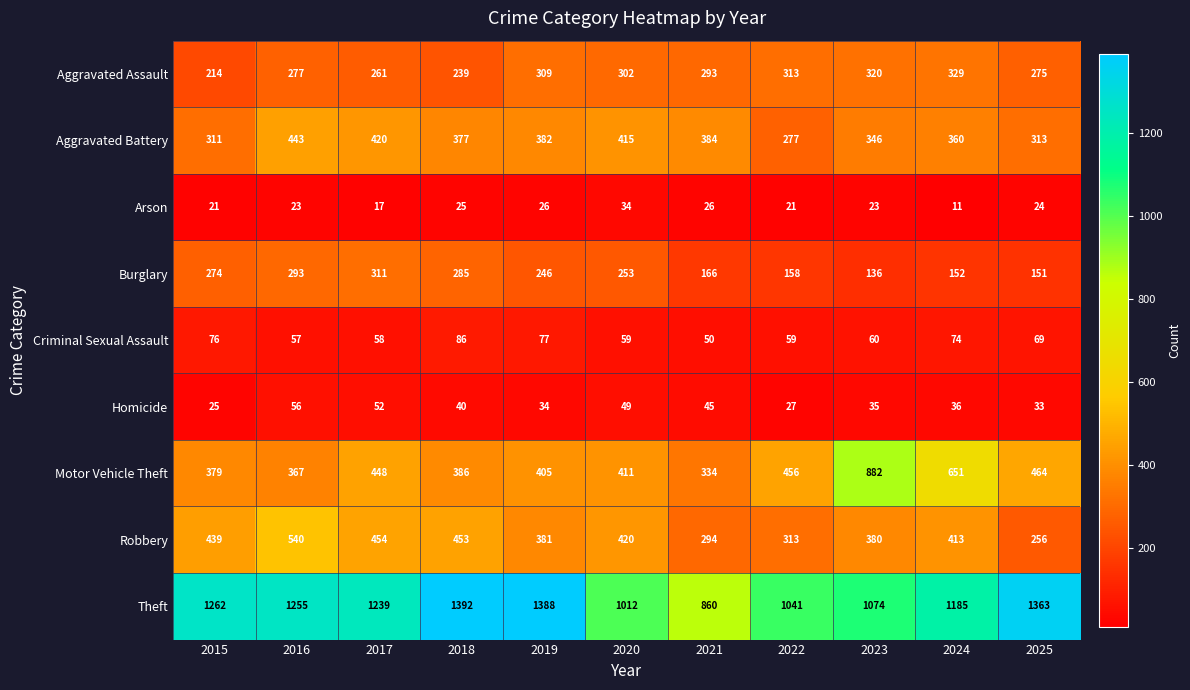

What is the total value across all series at 2019?

3248